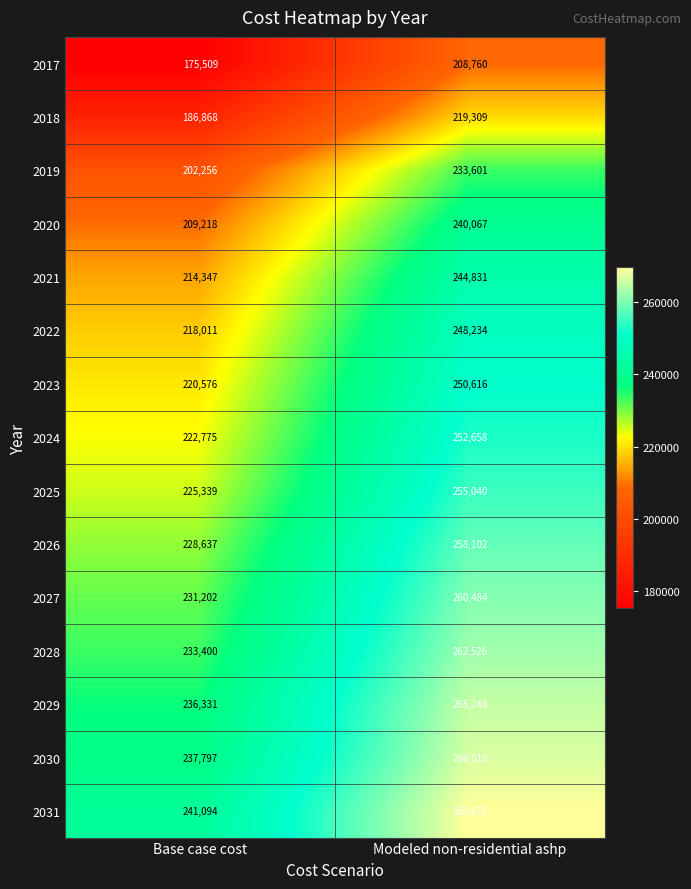

What is the maximum value shown in the chart?

269672